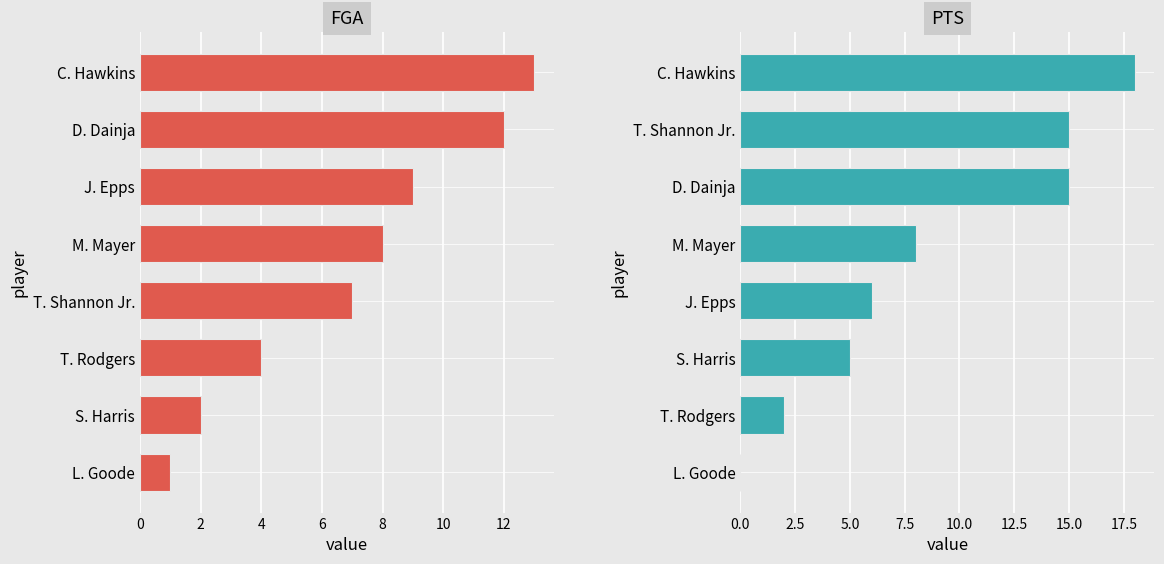

Reading right to left, list all the values displayed in this chart.

FGA: 13	12	9	8	7	4	2	1
PTS: 18	15	15	8	6	5	2	0